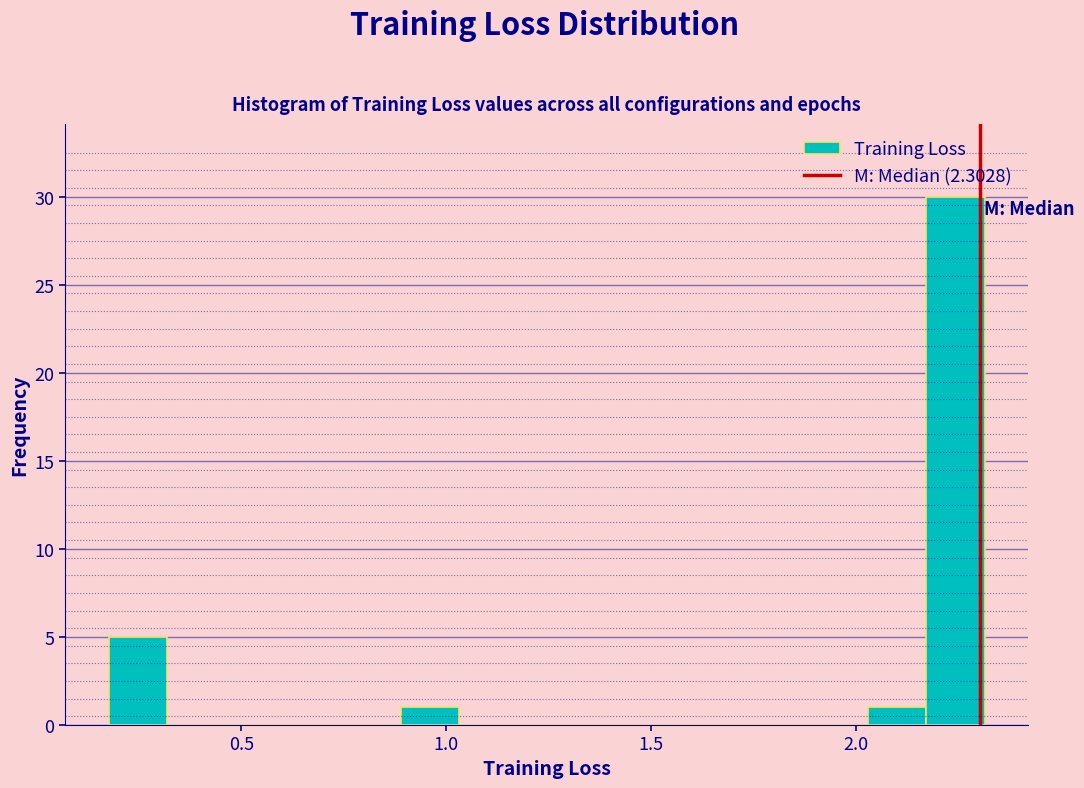

Read against the x-axis, roughly where is the centre of the tallest bar?

2.25